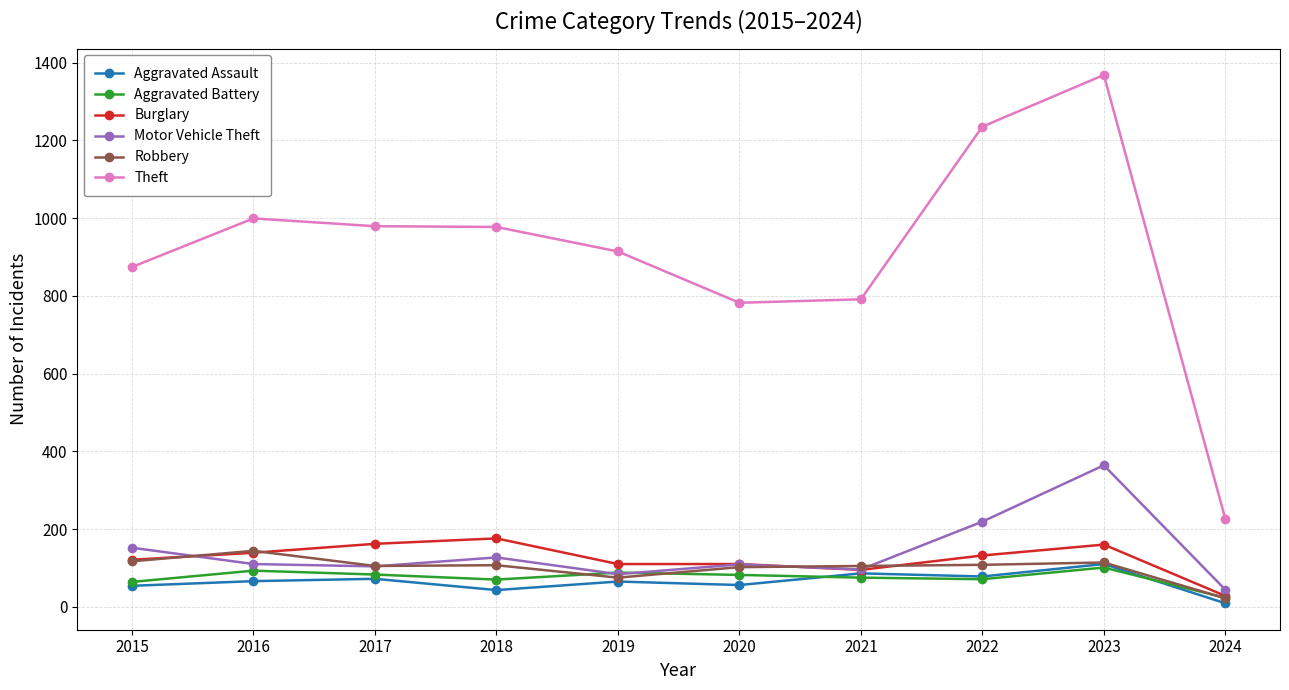

In Aggravated Assault, how many points are higher than both neighbors (excluding endpoints)?

4